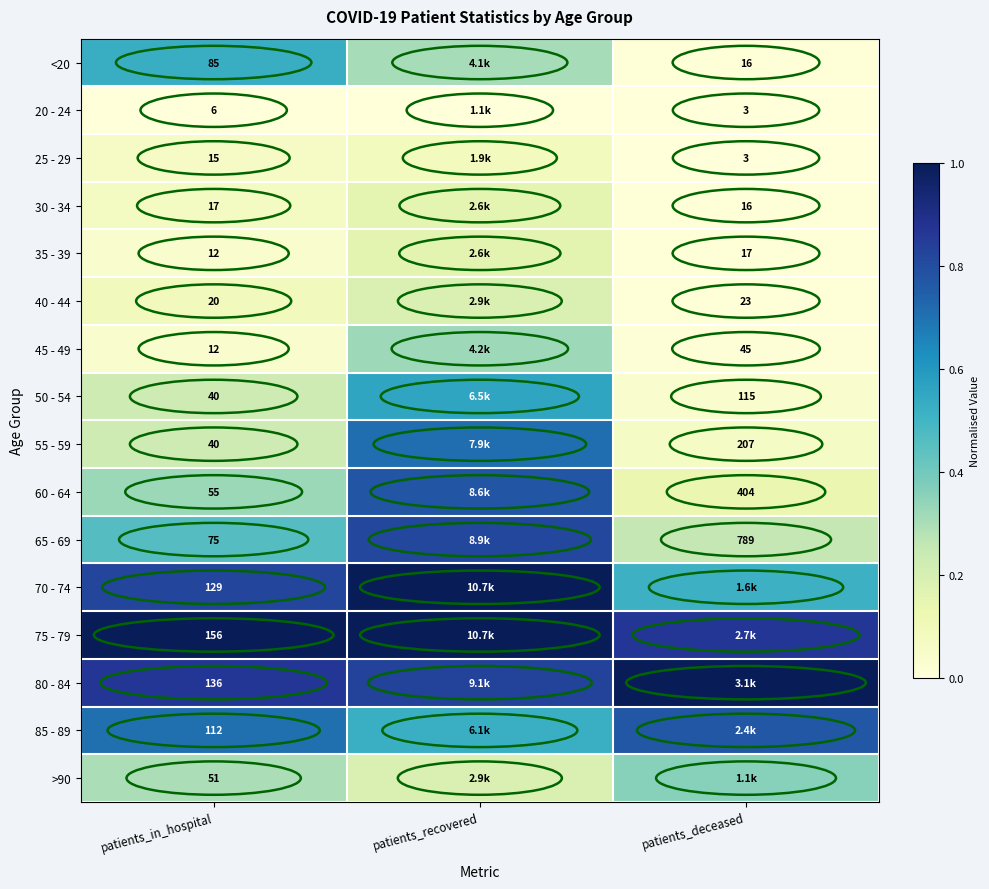

Is the value of 45 - 49 at patients_in_hospital greater than the value of 50 - 54 at patients_deceased?

No